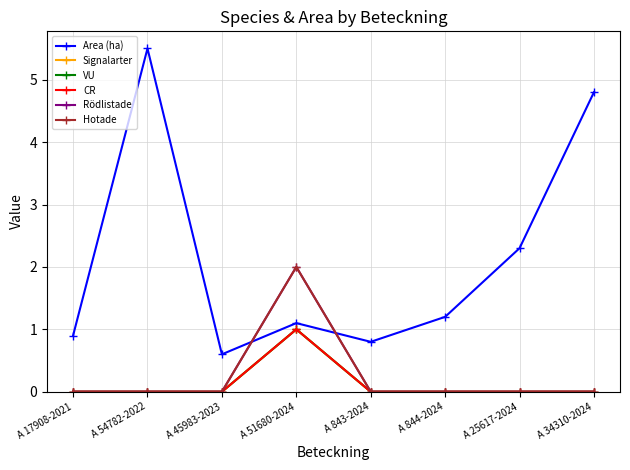

Is this an area chart (filled region under the line)?

No